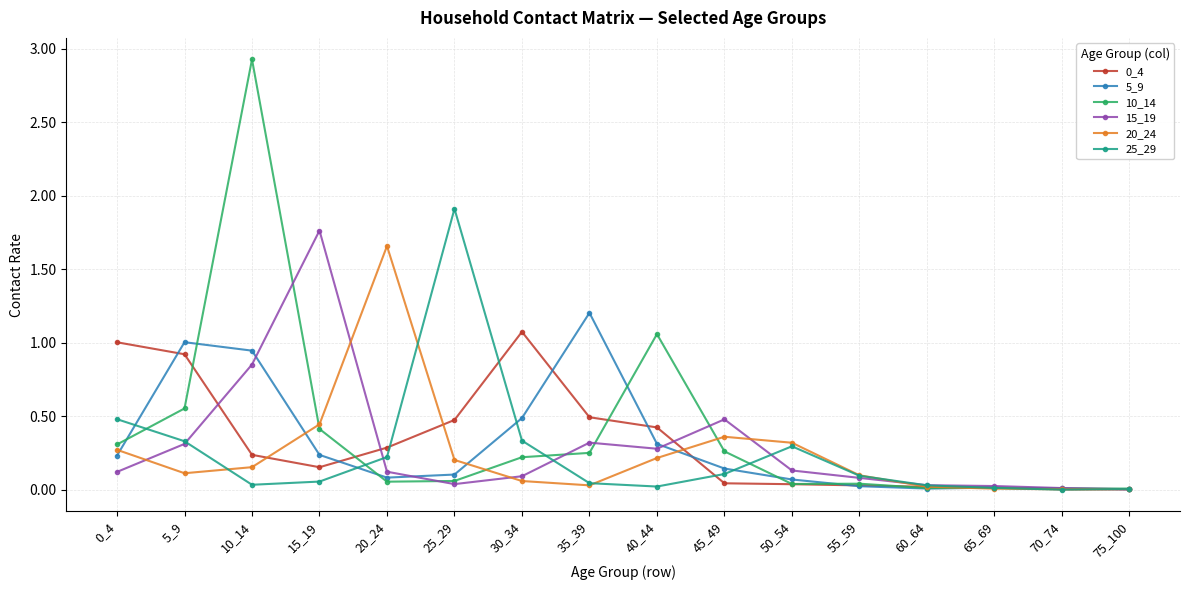

What is the greatest value displayed?

2.9